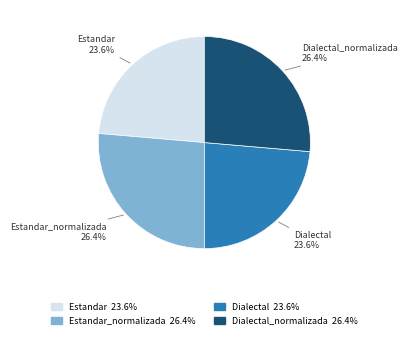

Does any single category account for the majority?

No